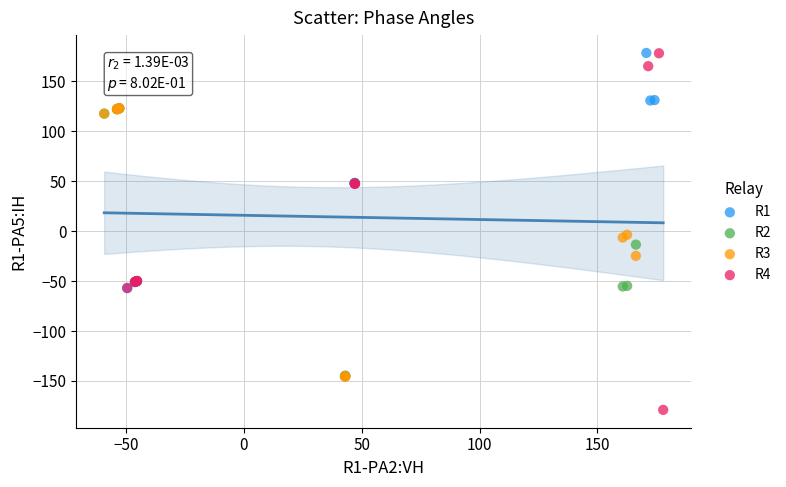

Which series has the widest spread of Y values?

R4